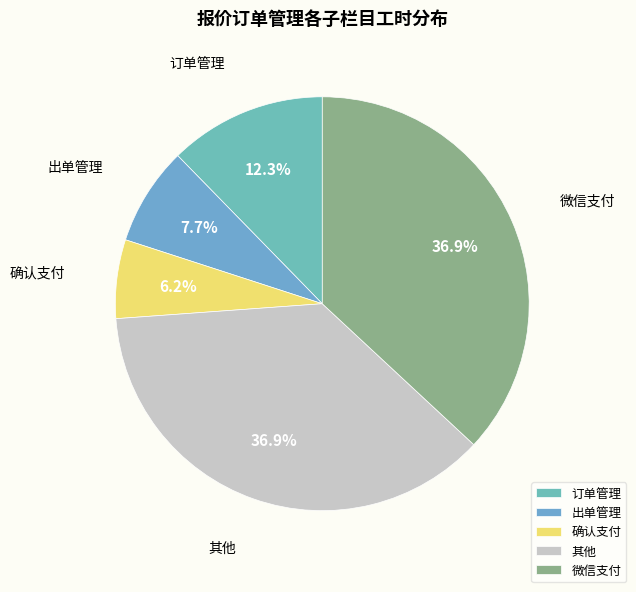

Which slice is the smallest?

确认支付